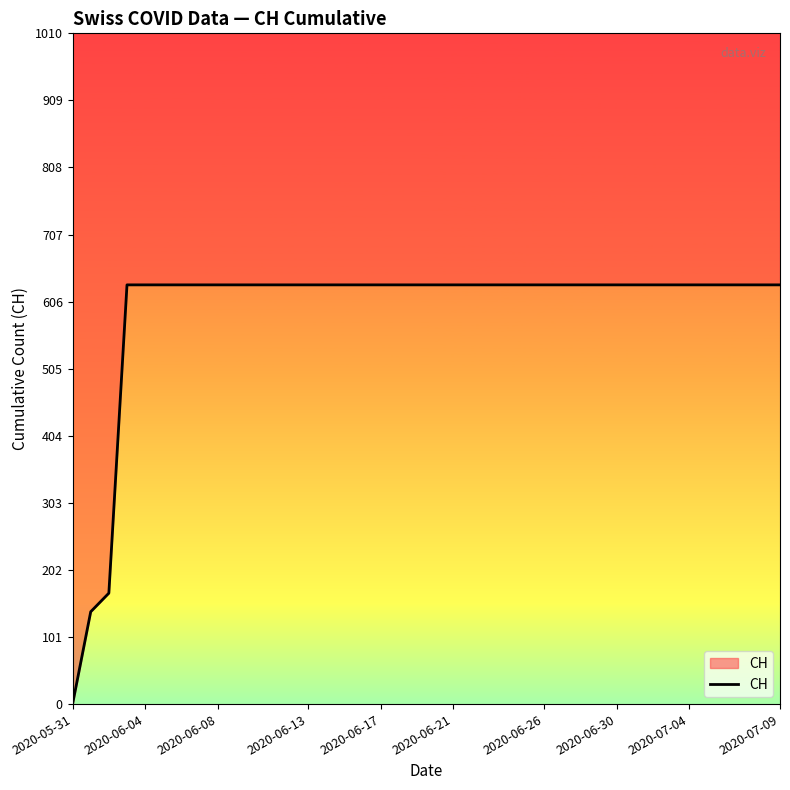

The chart shows a value of 631 at 2020-06-13. True or false?

True